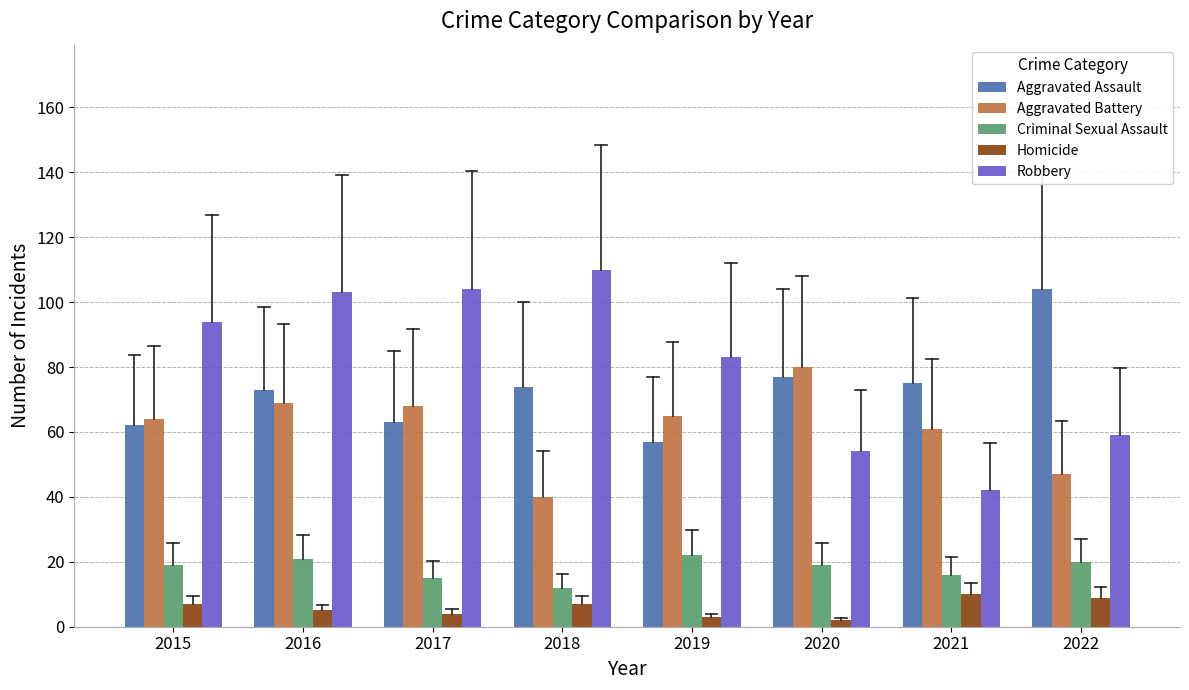

What is the difference between the Robbery values at 2021 and 2019?

41